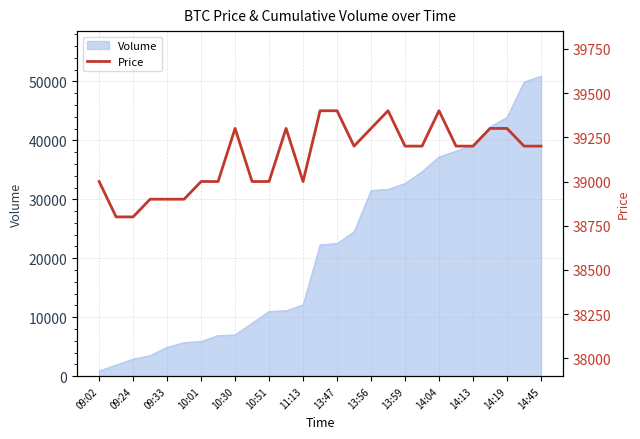

The chart shows a value of 11891 at 14:13. True or false?

False